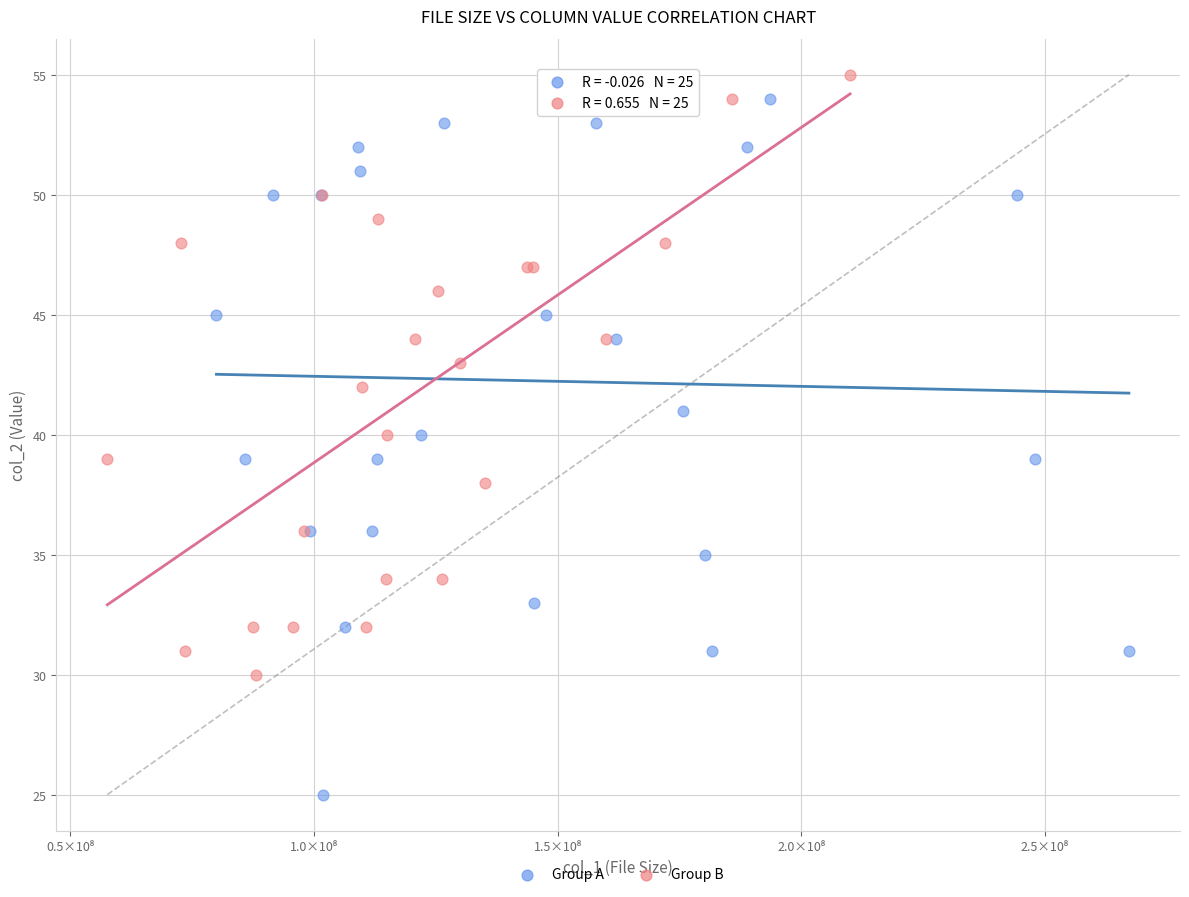

Which series reaches the maximum Y coordinate?

Group B